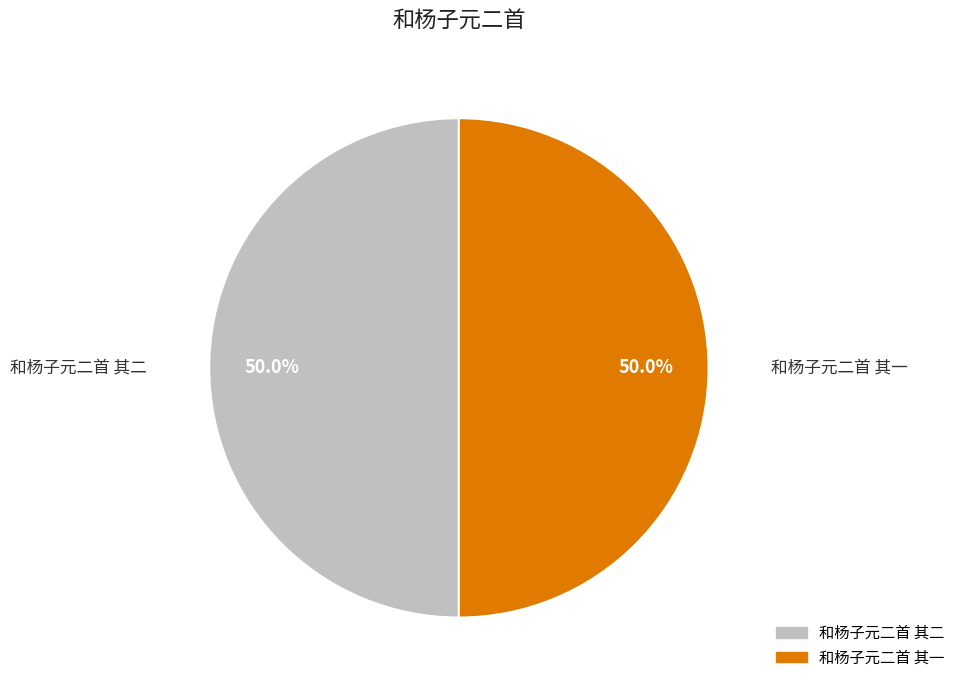

The 和杨子元二首 其一 slice represents 50% of the pie. True or false?

True